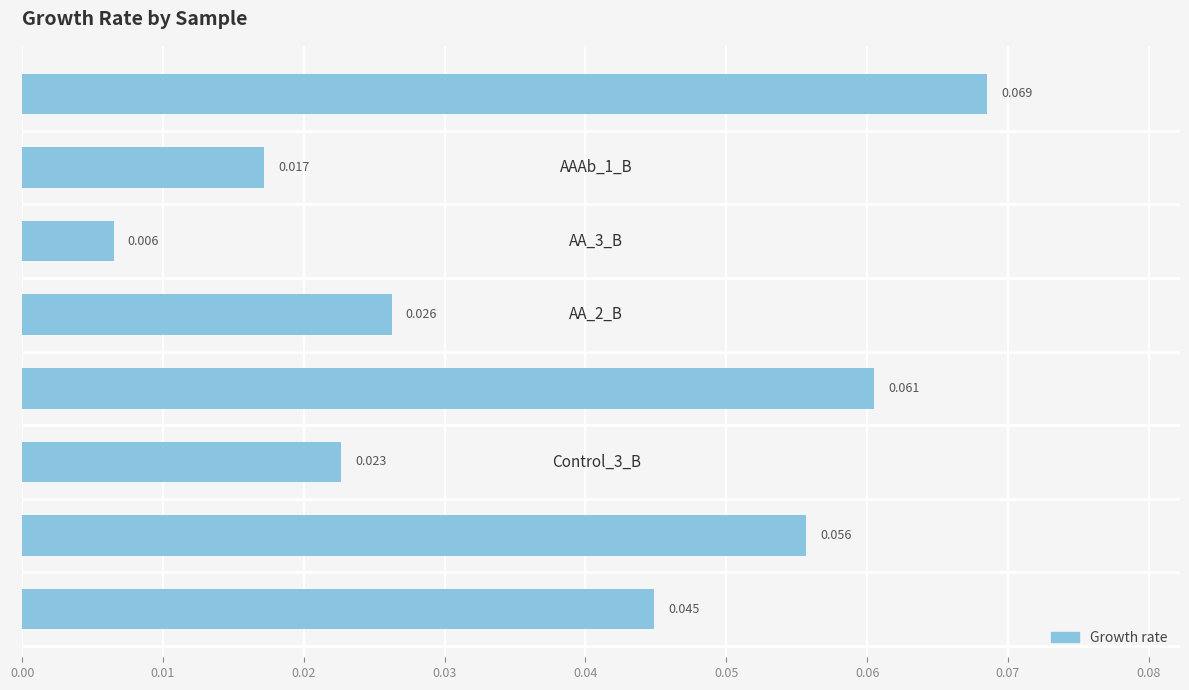

Which label corresponds to the largest value in the chart?

AAAb_2_B